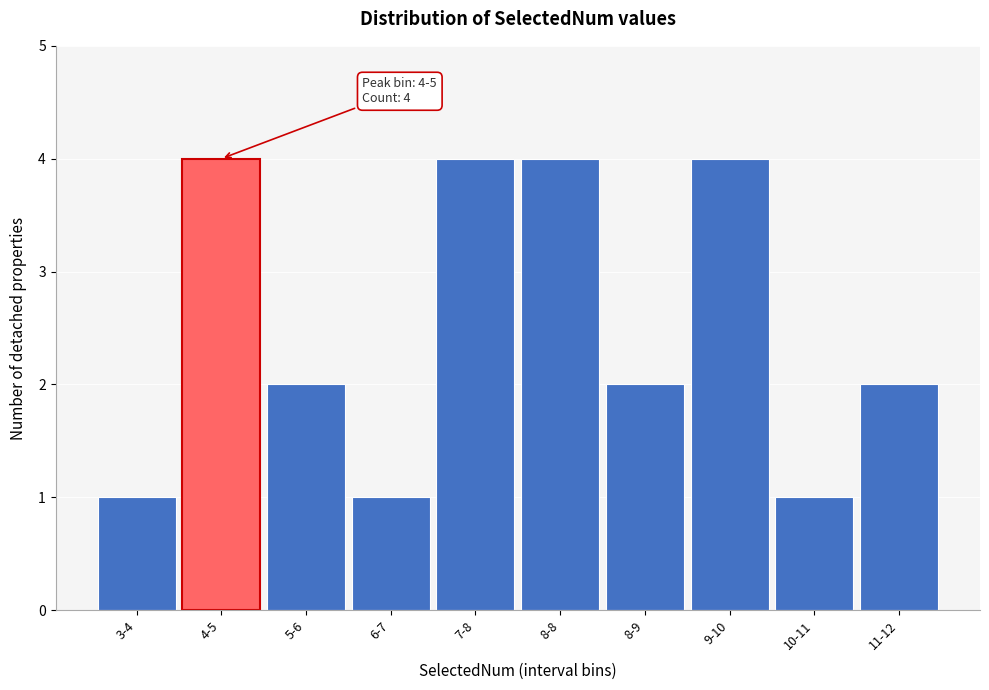

Reading right to left, what are all the values shown in this chart?

11-12=2	10-11=1	9-10=4	8-9=2	8-8=4	7-8=4	6-7=1	5-6=2	4-5=4	3-4=1